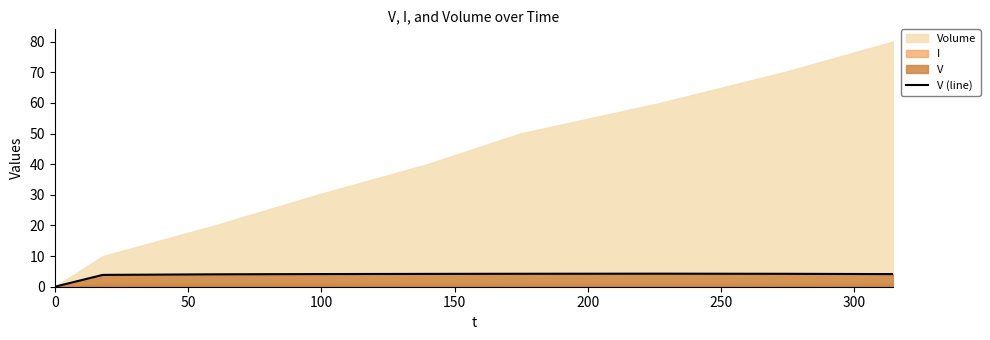

What is the difference between the maximum and second lowest values?

0.4